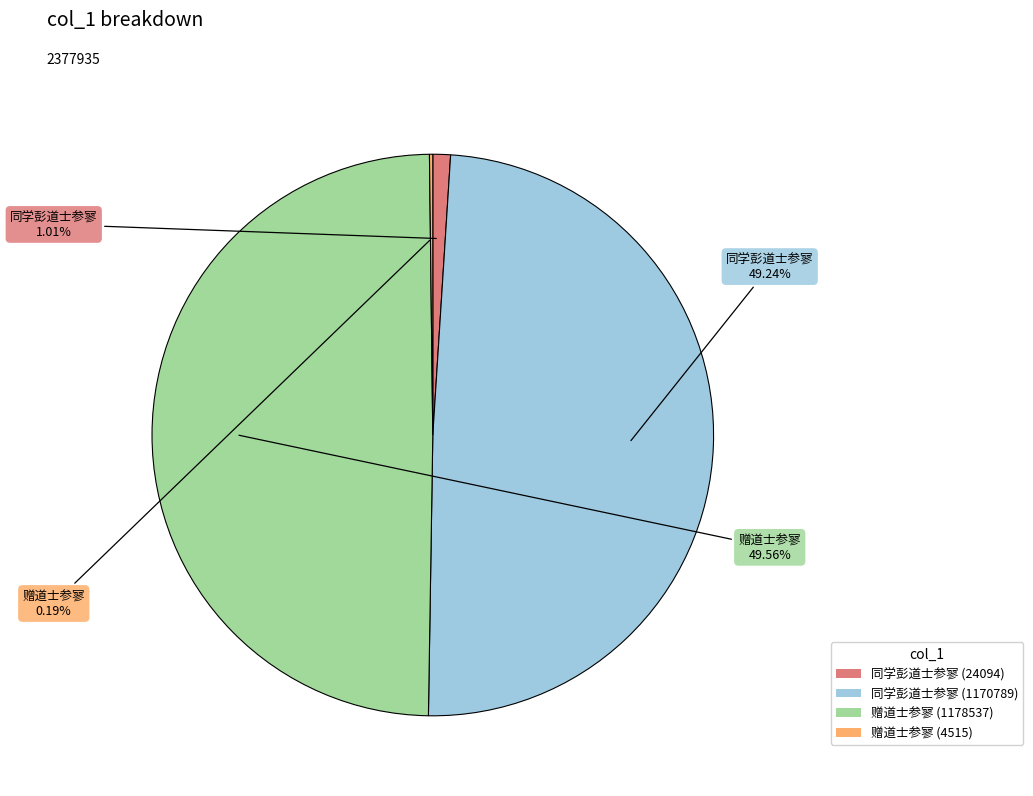

To the nearest percent, what is the combined percentage of 同学彭道士参寥 (24094) and 同学彭道士参寥 (1170789)?

50%